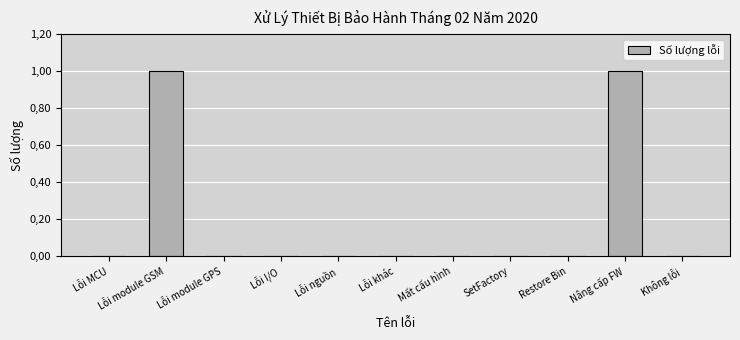

What is the label of the 10th bar from the right?

Lỗi module GSM